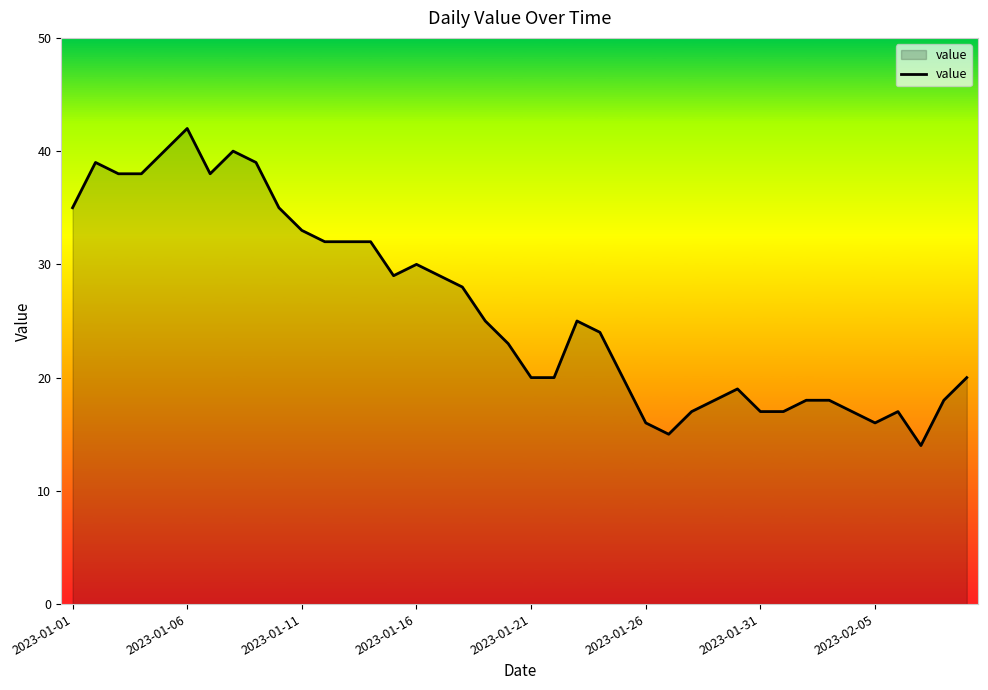

What is the maximum value shown in the chart?

42